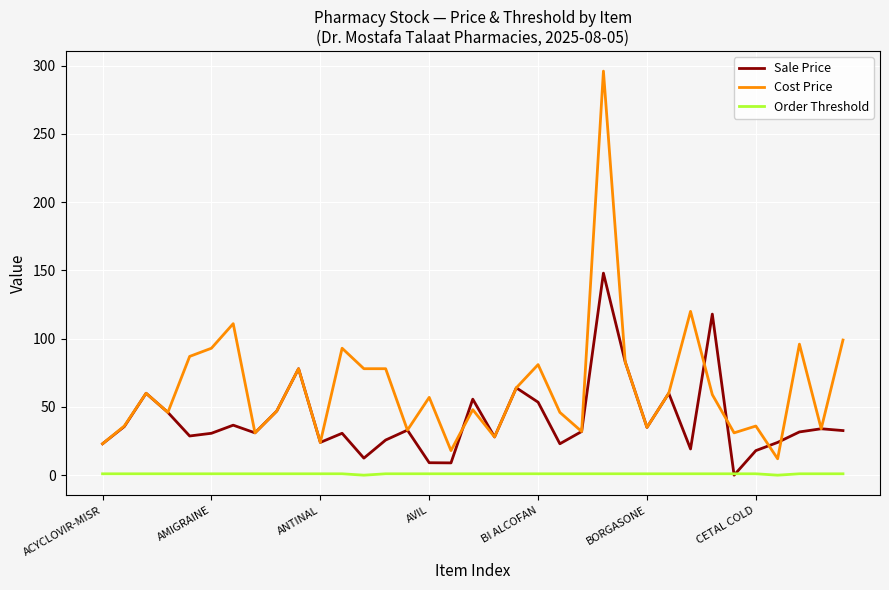

What is the maximum value shown in the chart?

296.0